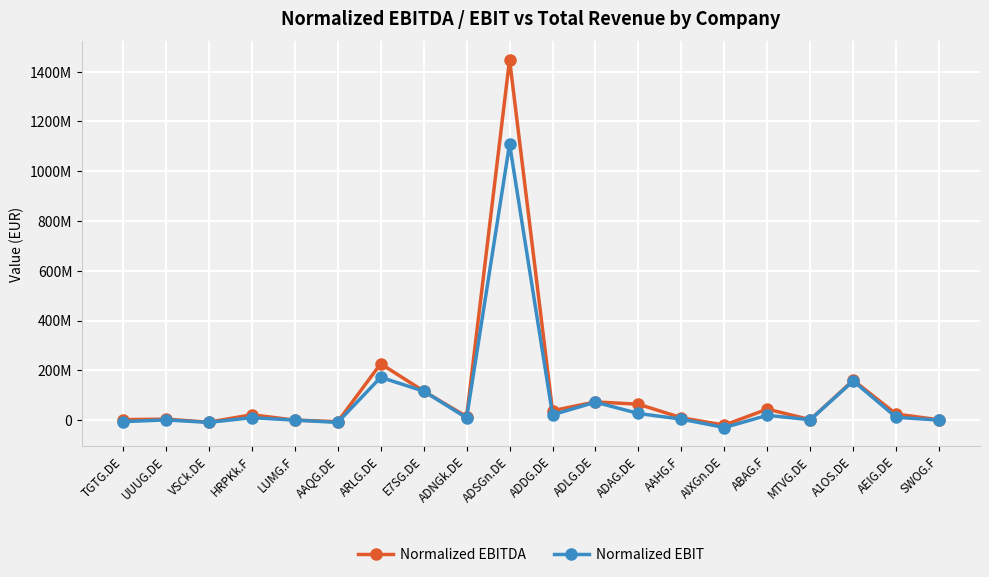

True or false: Normalized EBIT and Normalized EBITDA cross at least once.

False